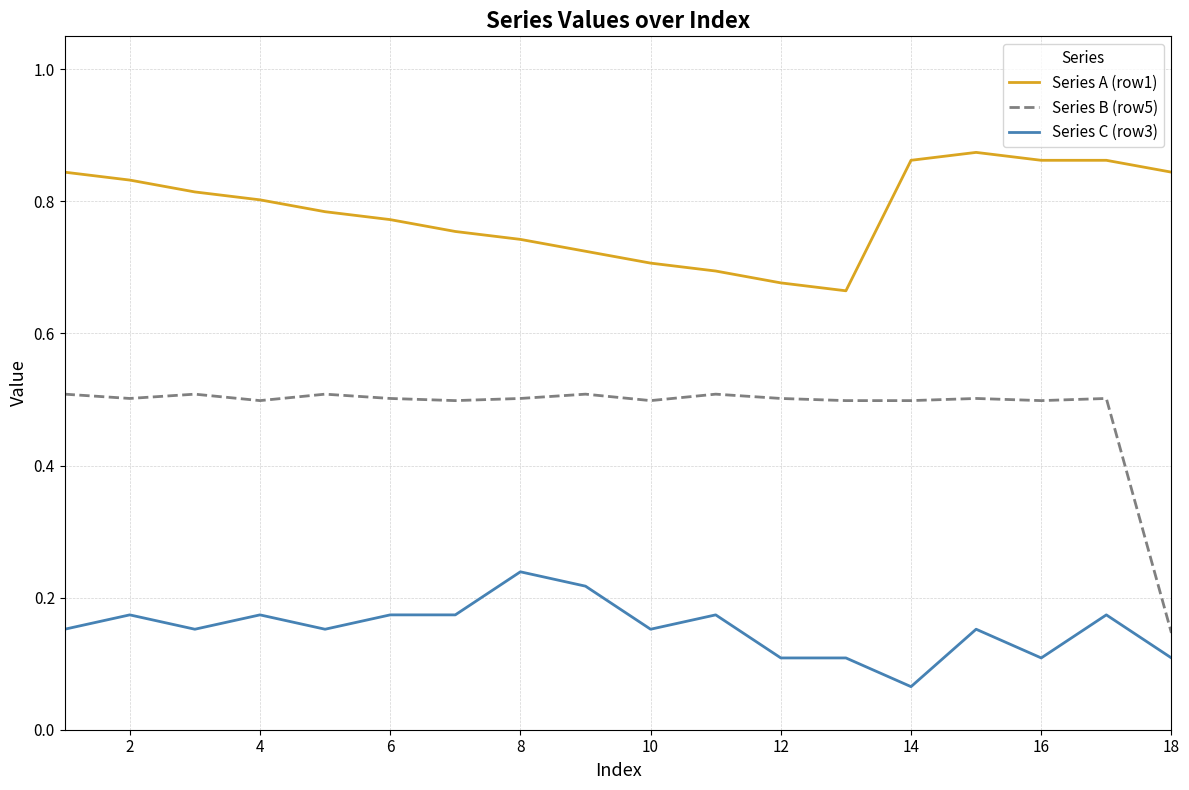

What is the highest value of the Series B (row5) series?

0.5